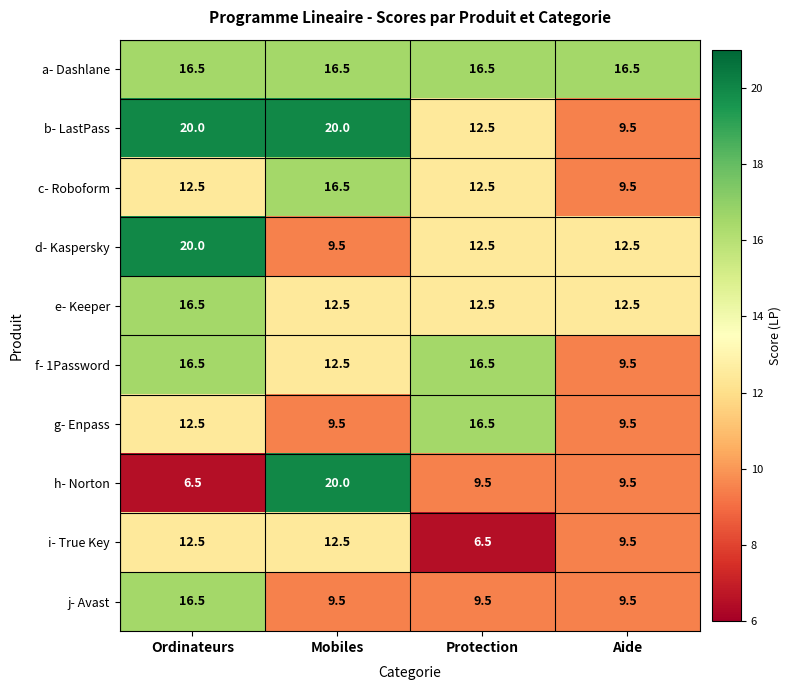

True or false: h- Norton has a value of 20.0 at Mobiles.

True